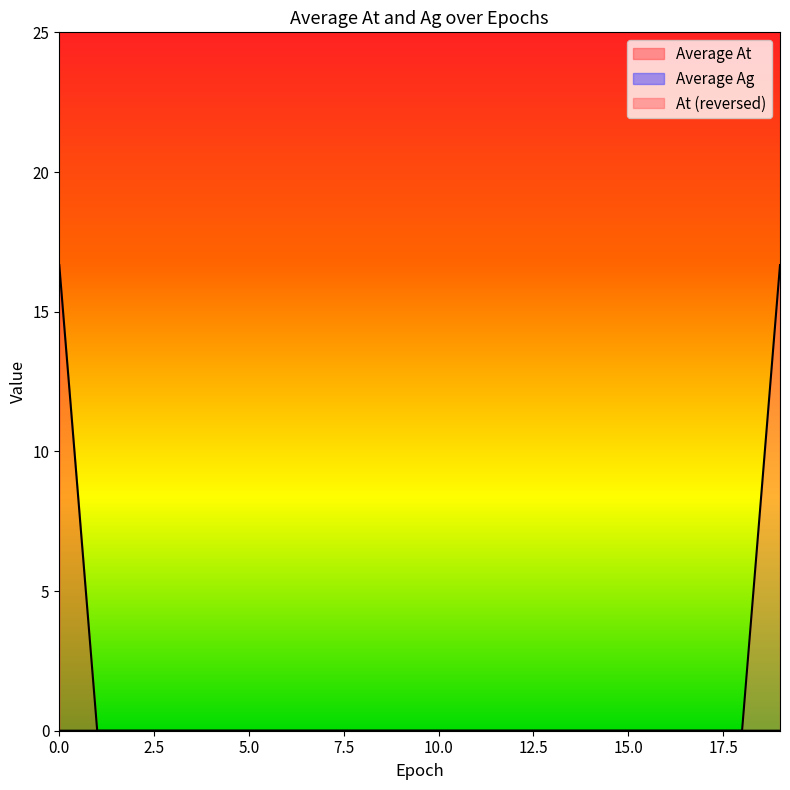

What is the greatest value displayed?

16.7